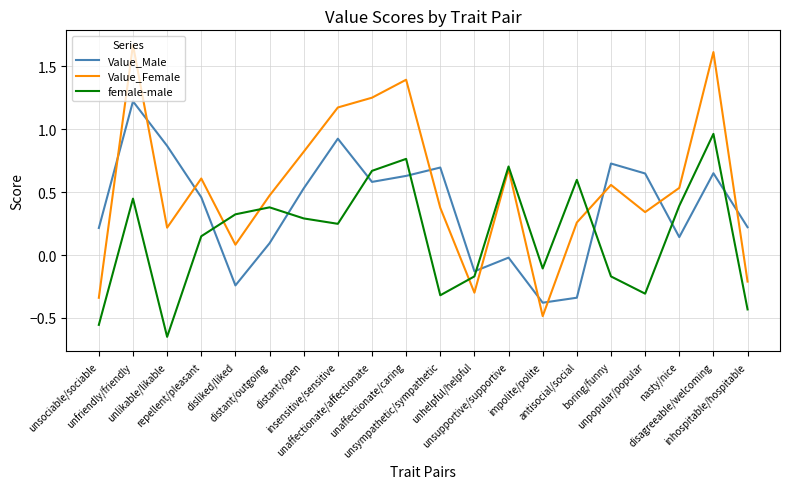

In Value_Female, how many points are lower than both neighbors (excluding endpoints)?

5